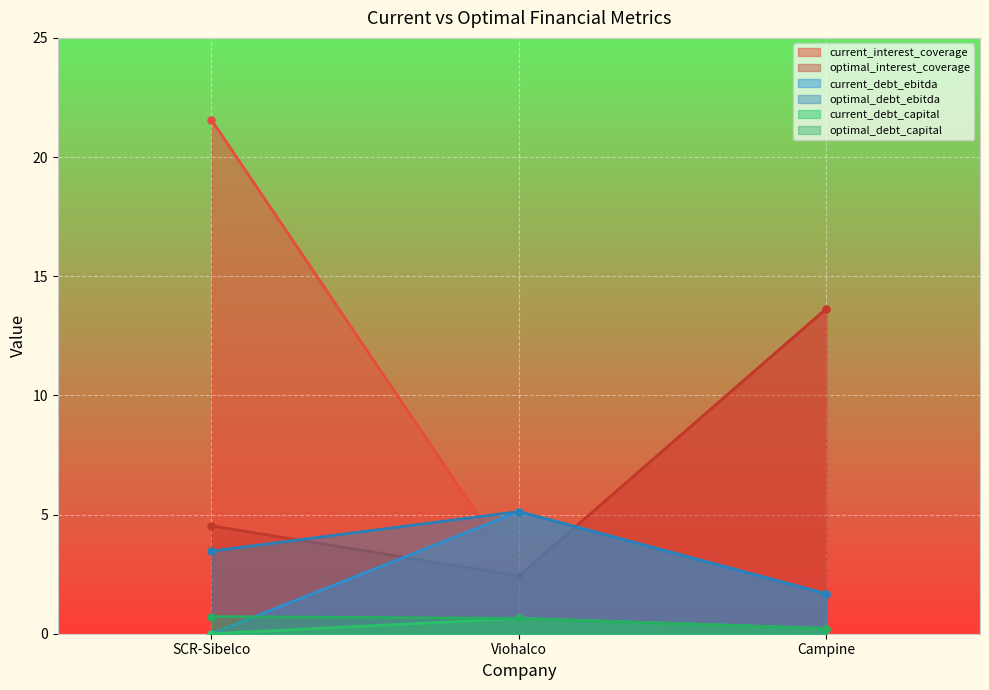

How many distinct data groups are displayed?

6